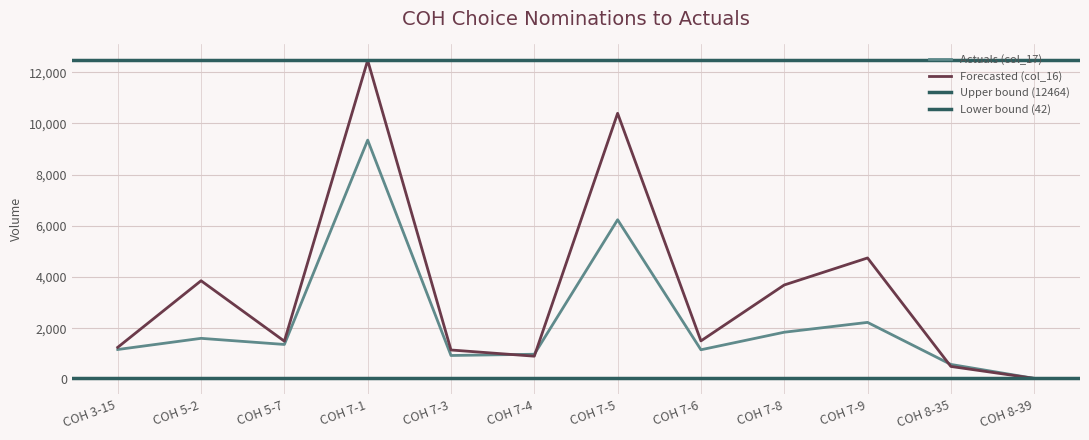

Reading right to left, list all the values displayed in this chart.

Actuals (col_17): COH 8-39=42	COH 8-35=586	COH 7-9=2228	COH 7-8=1844	COH 7-6=1159	COH 7-5=6237	COH 7-4=984	COH 7-3=935	COH 7-1=9348	COH 5-7=1366	COH 5-2=1605	COH 3-15=1169
Forecasted (col_16): COH 8-39=41	COH 8-35=507	COH 7-9=4745	COH 7-8=3689	COH 7-6=1505	COH 7-5=10395	COH 7-4=908	COH 7-3=1150	COH 7-1=12464	COH 5-7=1494	COH 5-2=3855	COH 3-15=1254